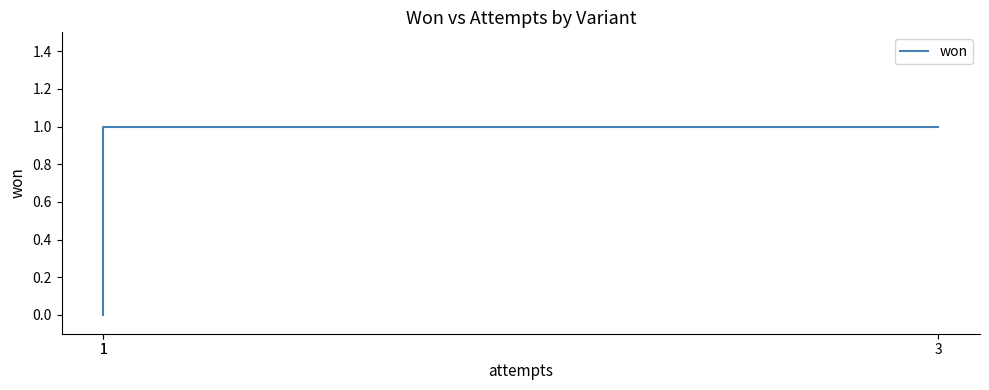

What is the greatest value displayed?

1